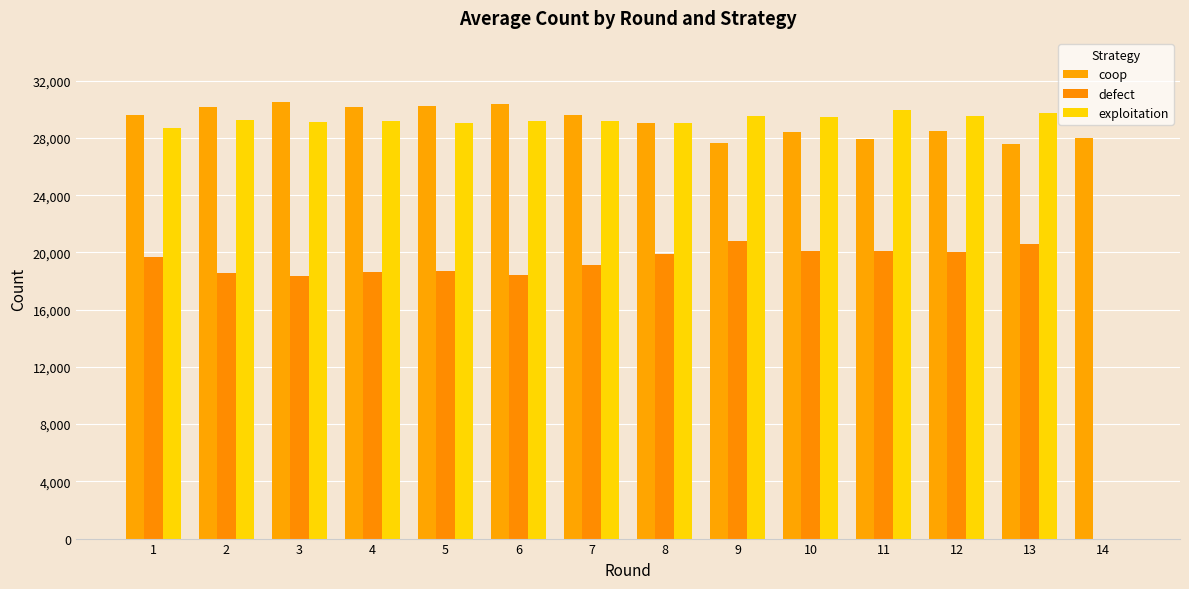

What are all the series names shown in the legend?

coop, defect, exploitation